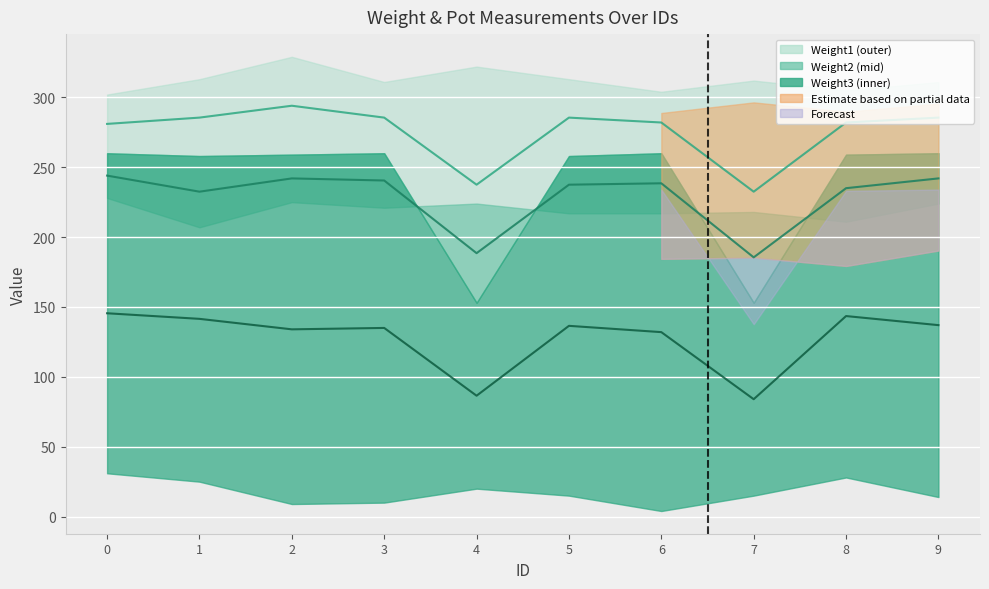

What is the spread (max minus min) of values at 7?

148.5